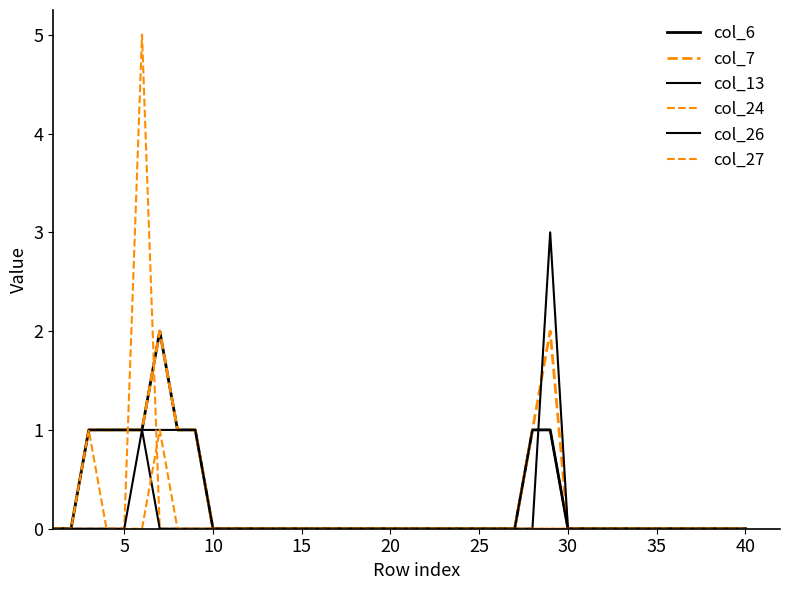

How many col_24 values are between 0 and 1?

39